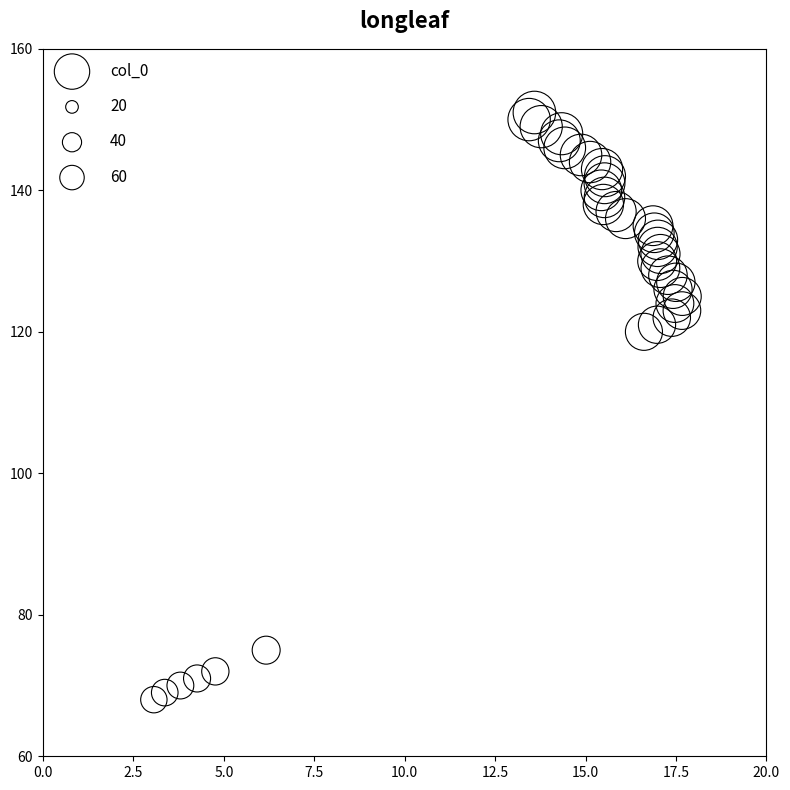

What Y value in the scatter plot is closest to 109?

120